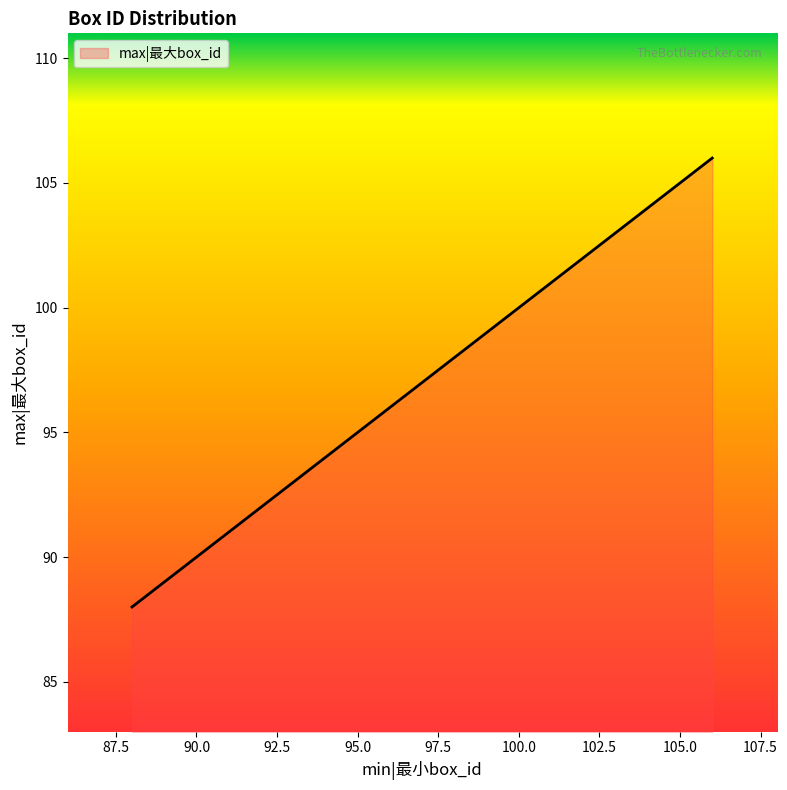

What is the greatest value displayed?

106